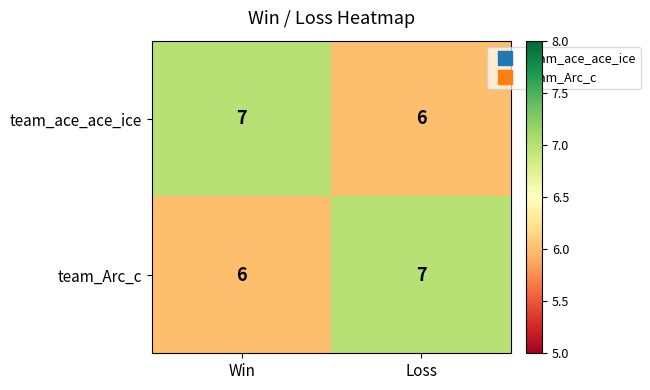

Rank the series at Win from highest to lowest value.

team_ace_ace_ice, team_Arc_c